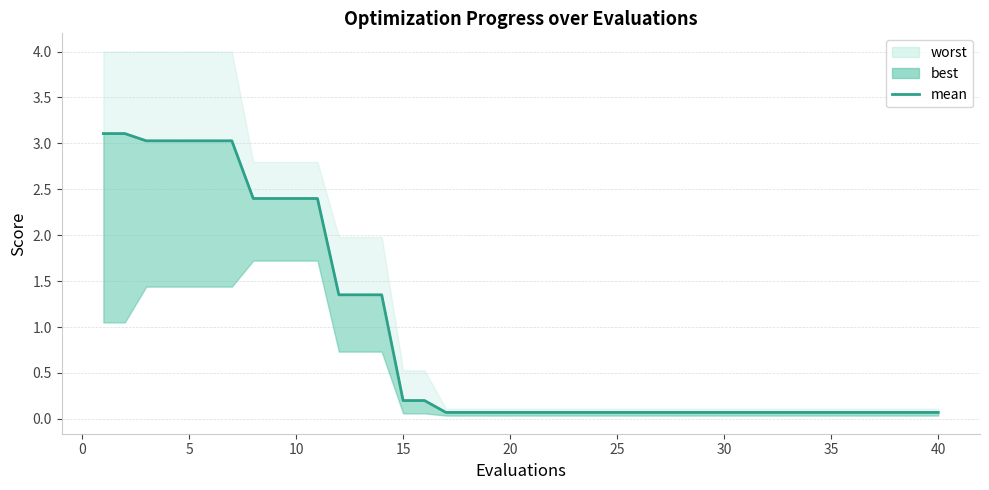

How many categories are shown in the chart?

40